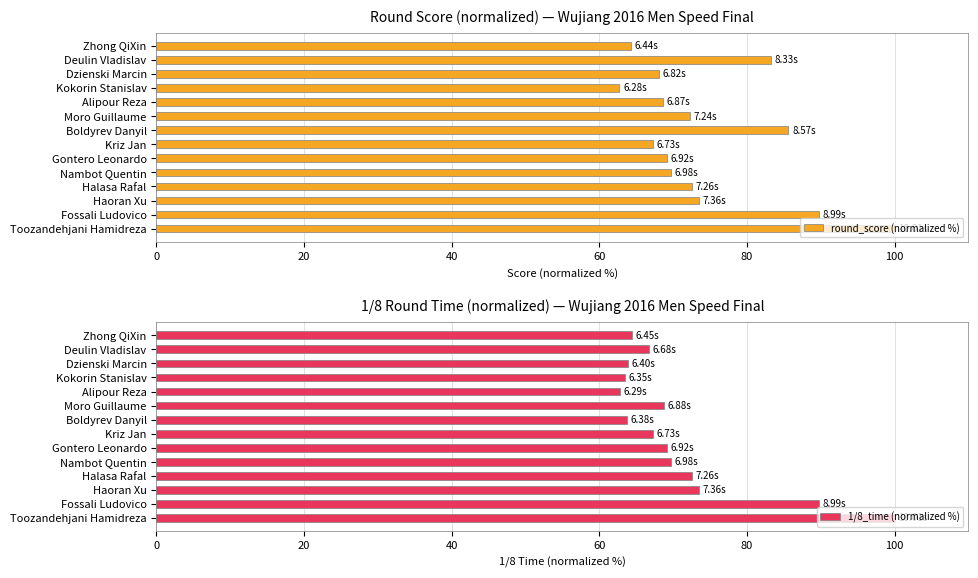

True or false: 1/8_time (normalized %) has a value of 69.7 at Nambot Quentin.

True